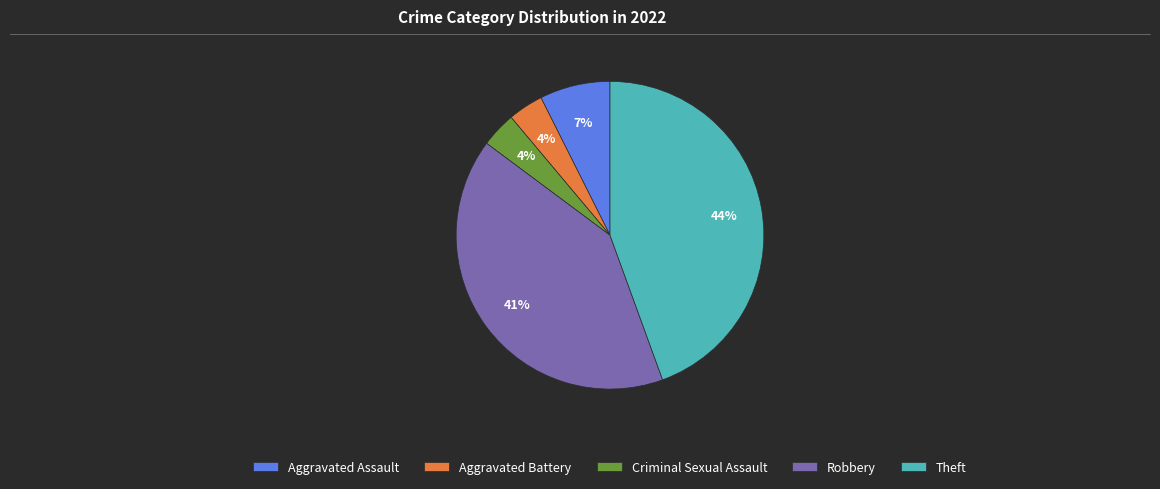

Do Aggravated Battery and Robbery together represent more than half of the pie?

No